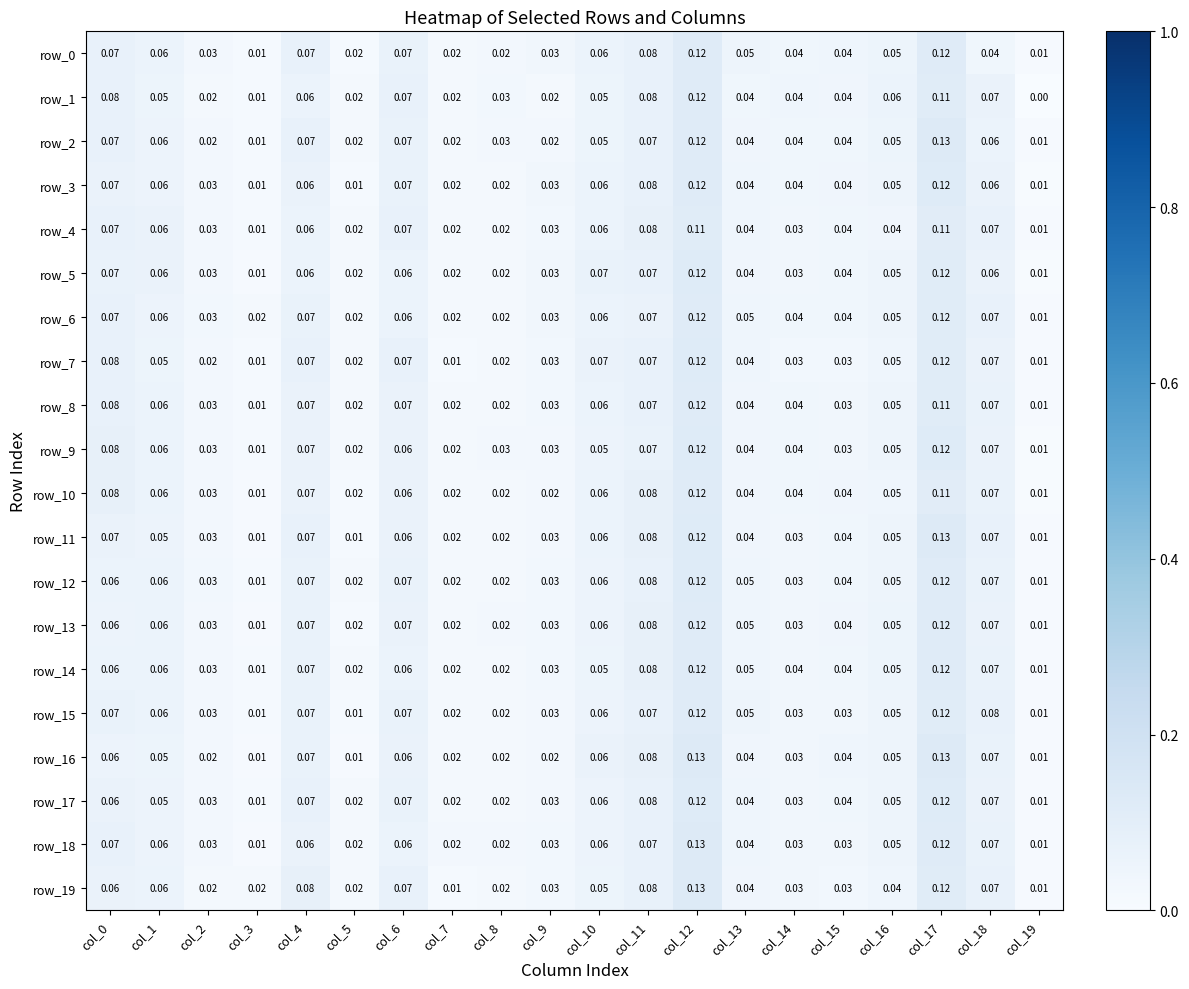

Is the value of row_18 at col_19 greater than the value of row_17 at col_0?

No